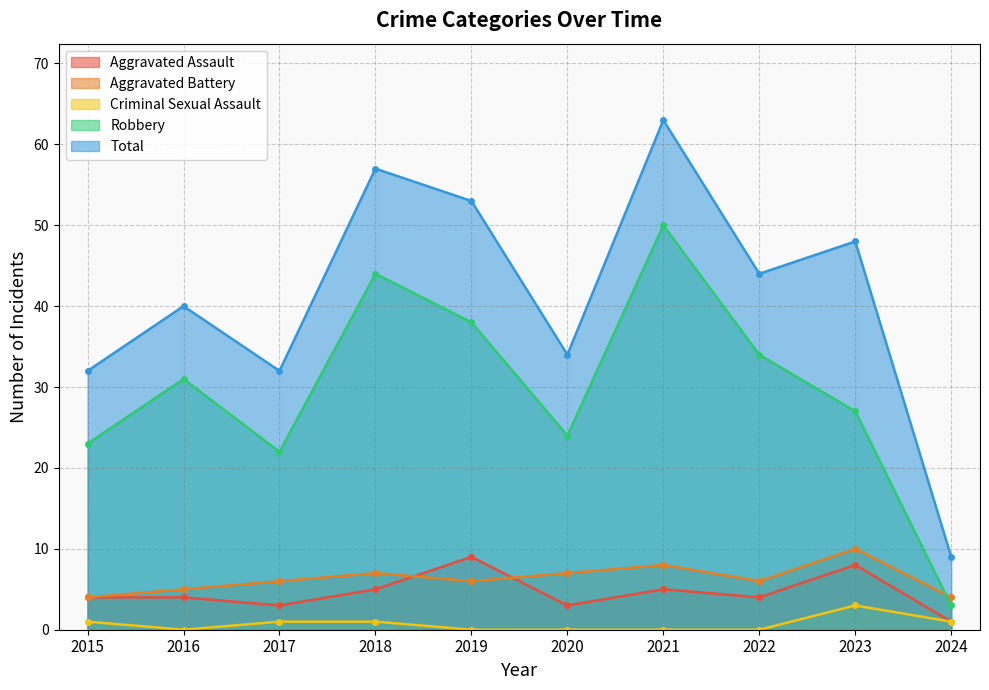

True or false: Aggravated Battery has a value of 1 at 2016.

False